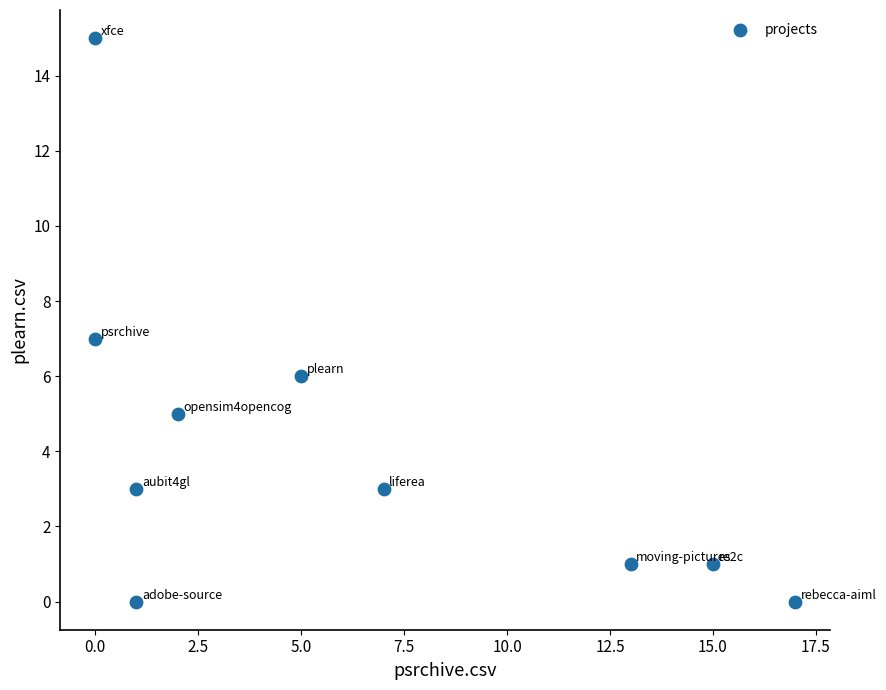

What is the range of X values (max minus min)?

17